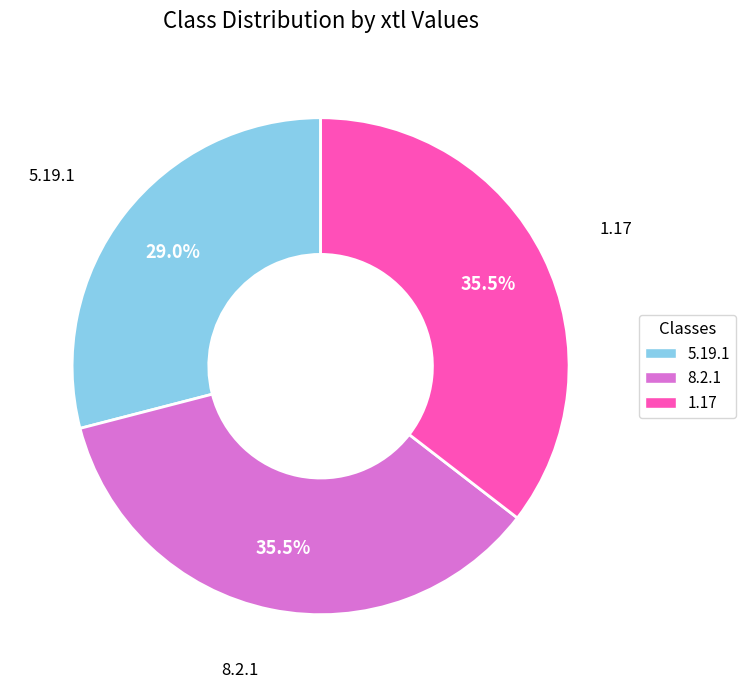

To the nearest percent, what is the difference between the 8.2.1 and 5.19.1 slice percentages?

6%